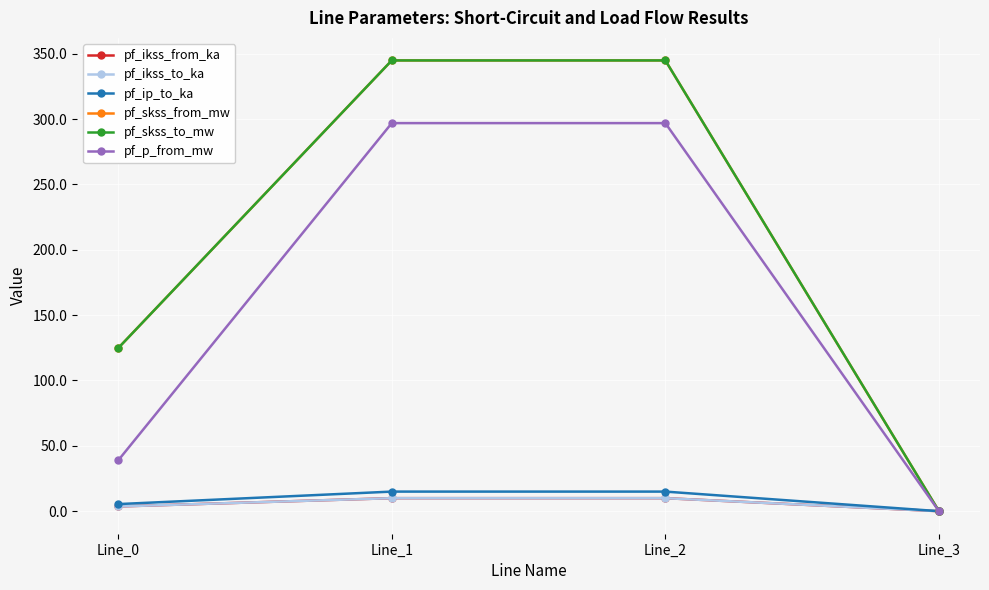

What is the value of the pf_ip_to_ka point at the 2nd from the left?

15.0